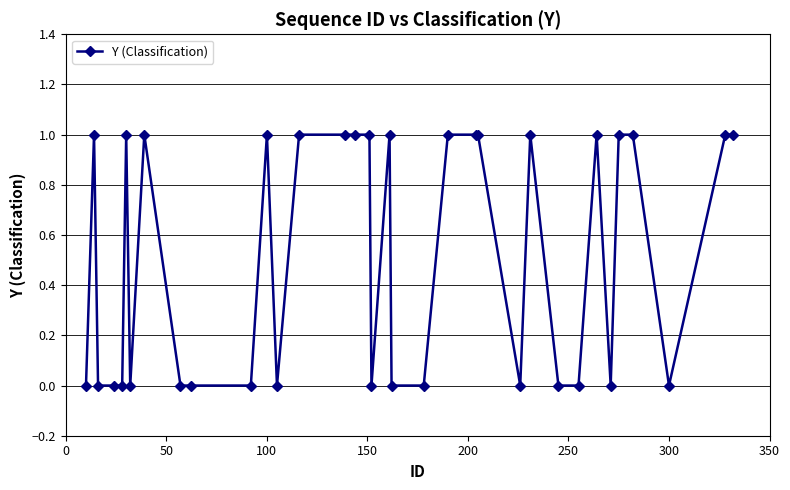

What is the value of the 23rd point from the left?

1